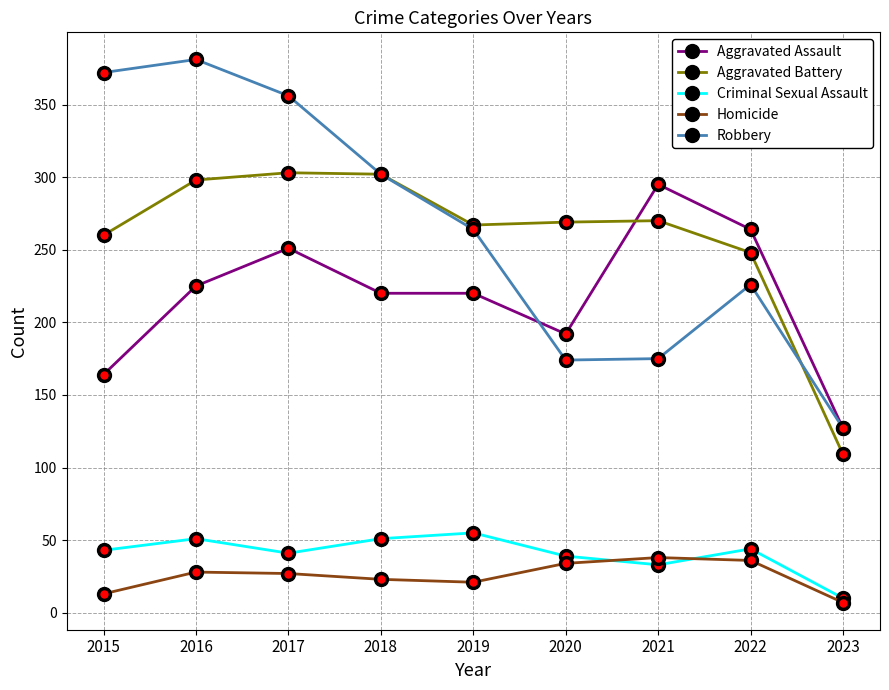

Is the value of Aggravated Assault at 2019 greater than the value of Criminal Sexual Assault at 2021?

Yes